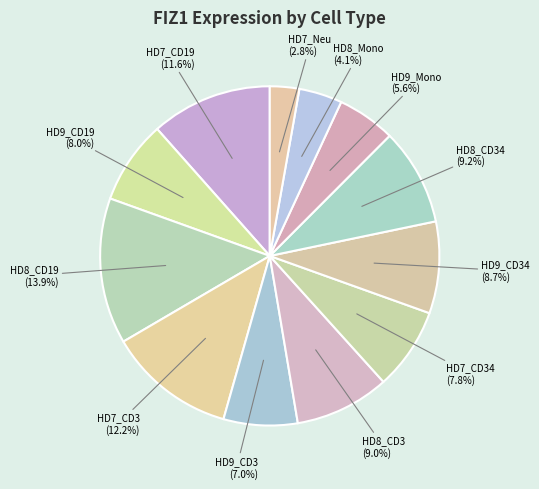

Between HD9_Mono and HD9_CD3, which is larger?

HD9_CD3